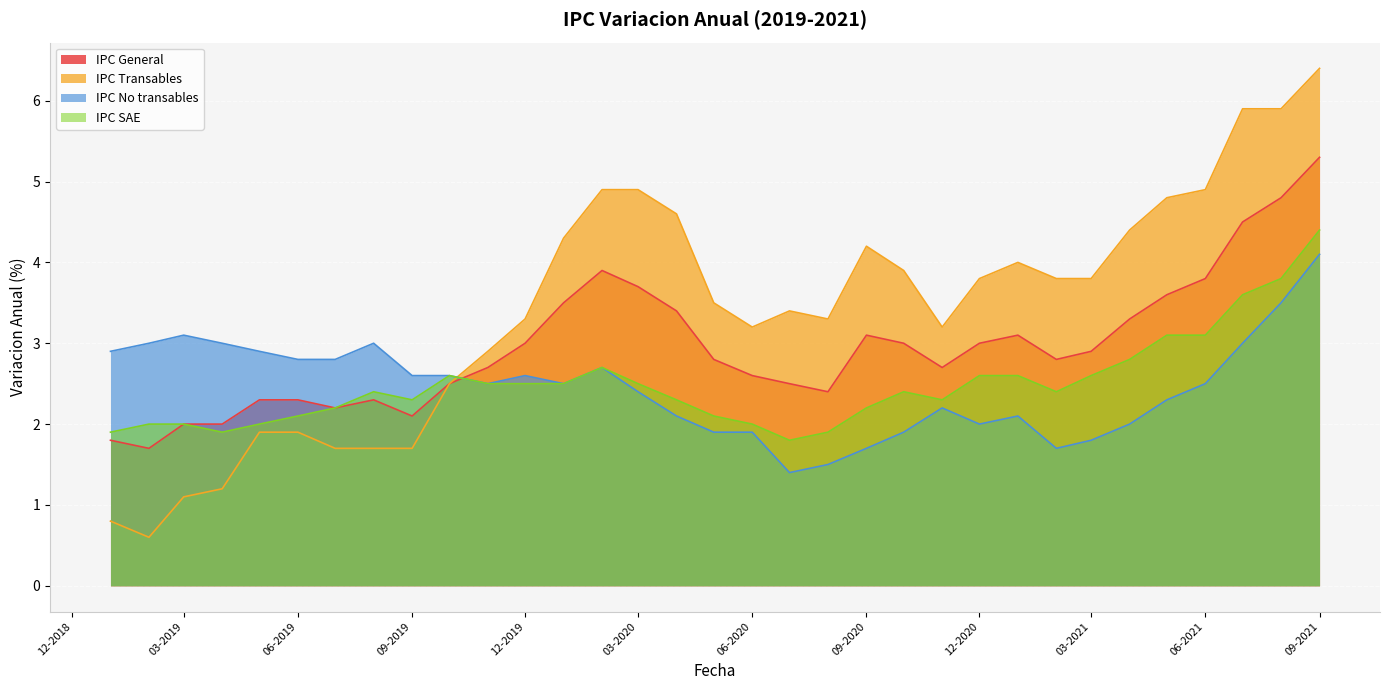

Which series ends up on top after the final intersection of IPC General and IPC No transables?

IPC General